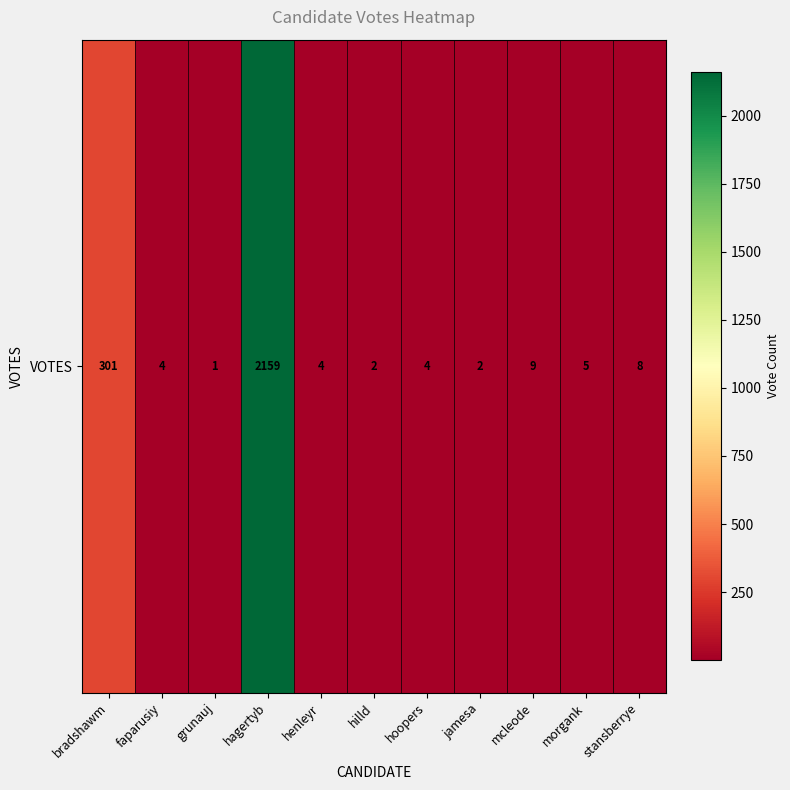

Which has a higher value, morgank or hagertyb?

hagertyb